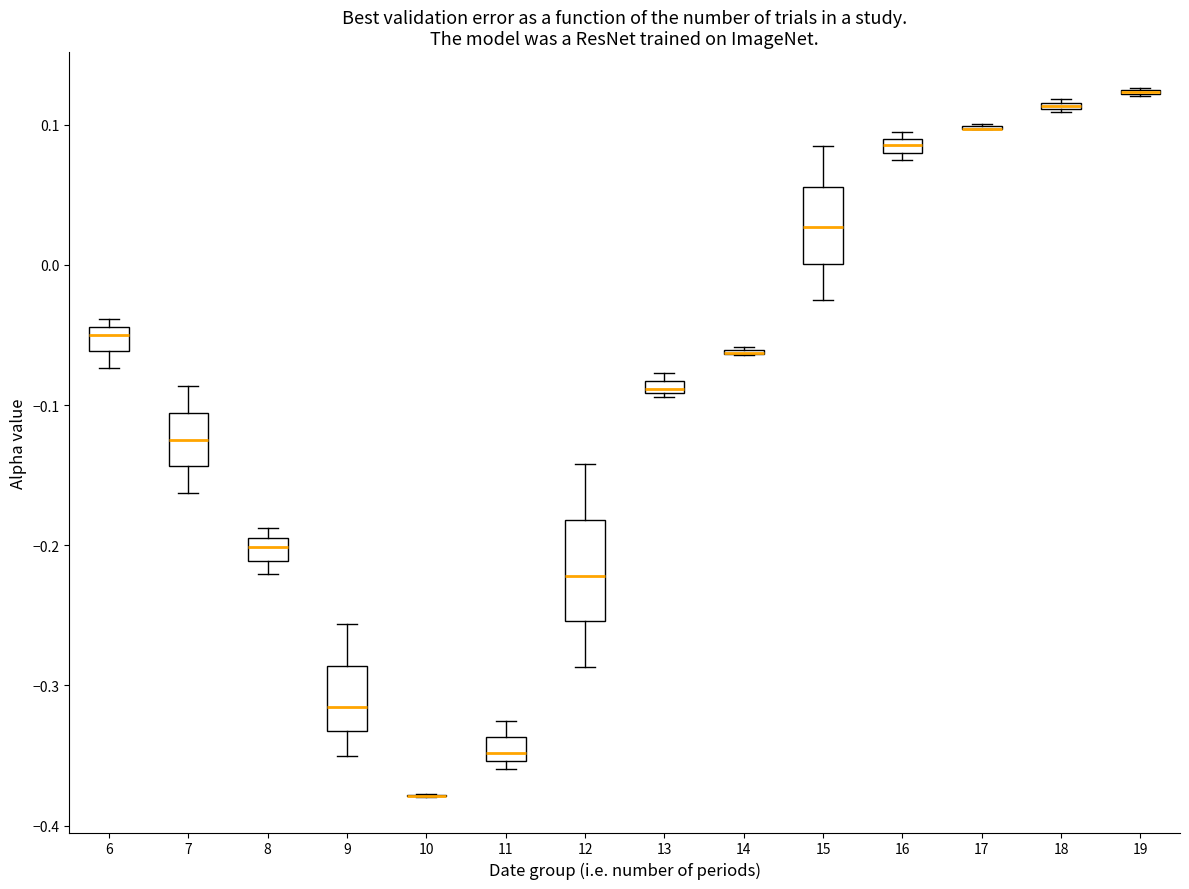

Comparing the boxes themselves (not the whiskers), which one is the tallest?

12